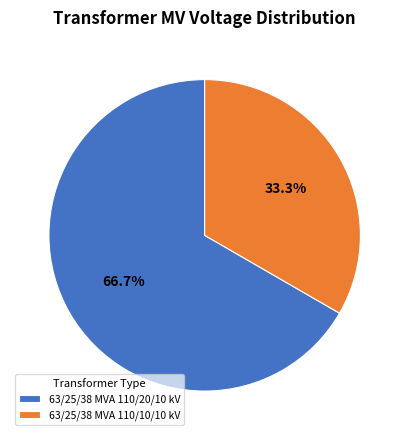

What is the total percentage of 63/25/38 MVA 110/20/10 kV and 63/25/38 MVA 110/10/10 kV?

100.0%